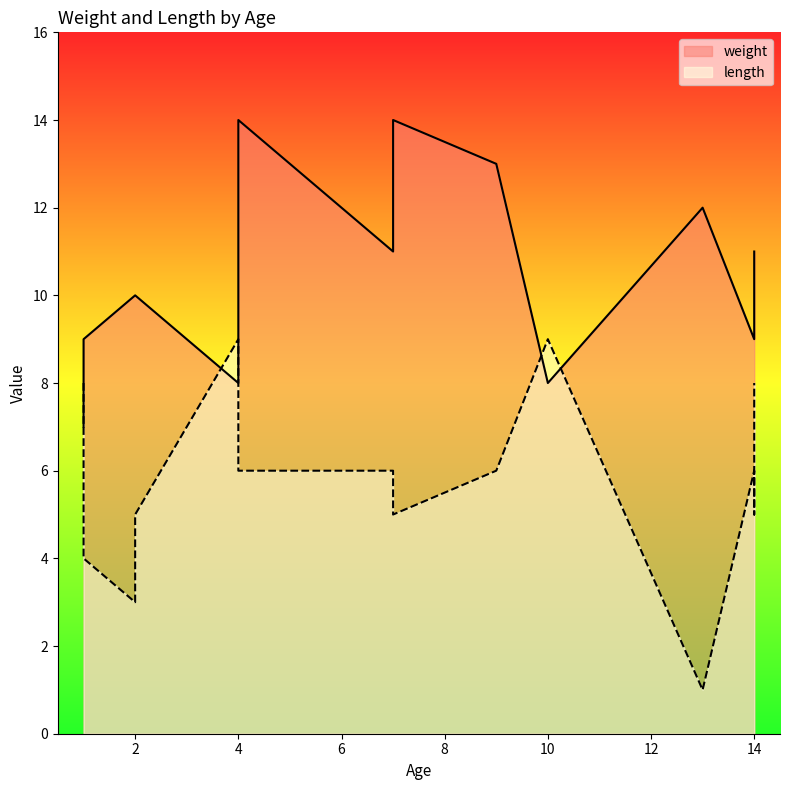

Rank the series at 9 from highest to lowest value.

weight, length